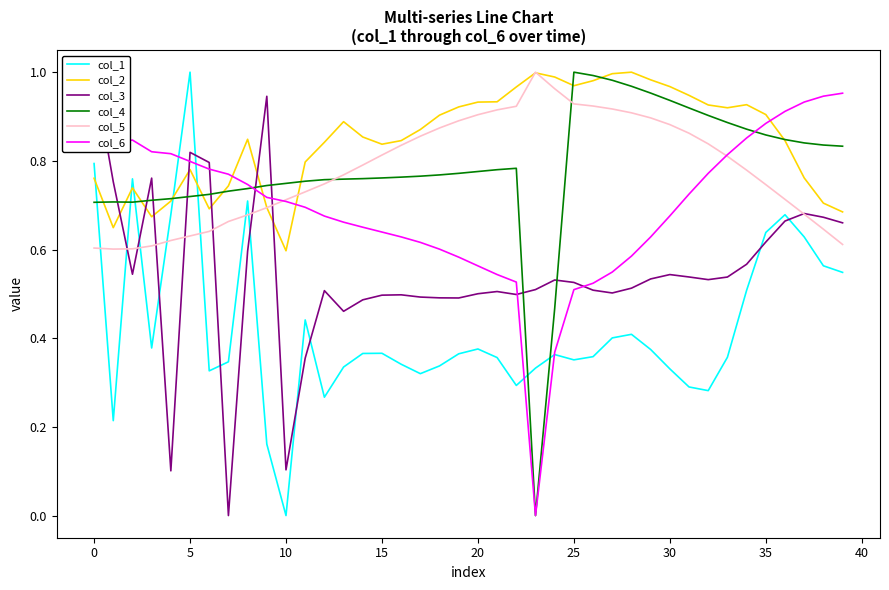

Is this an area chart (filled region under the line)?

No